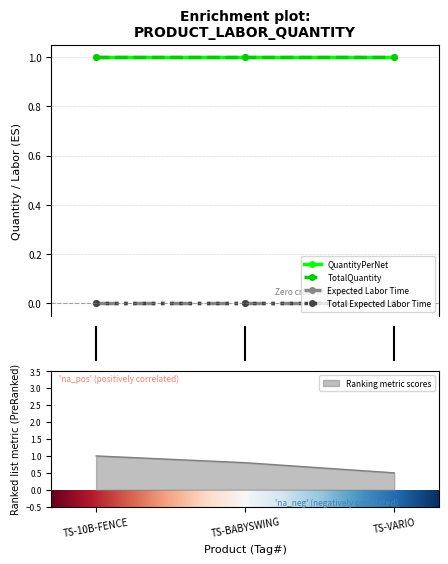

Rank the series at TS-BABYSWING from lowest to highest value.

Expected Labor Time, Total Expected Labor Time, QuantityPerNet, TotalQuantity